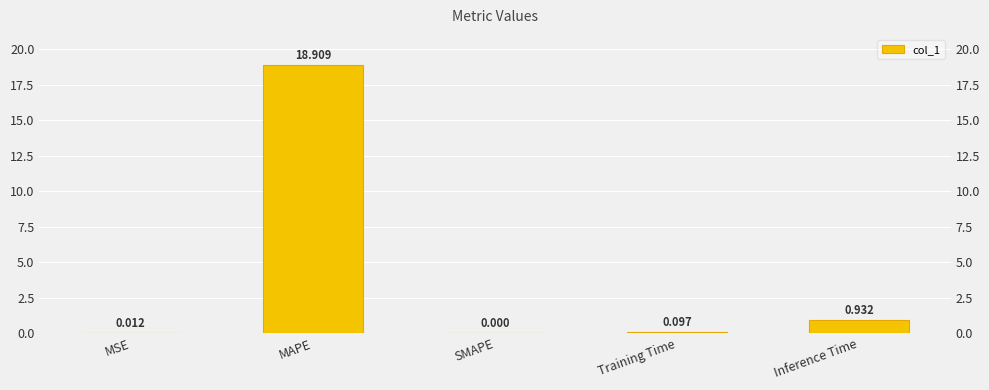

What is the change in value from MAPE to SMAPE?

-18.9